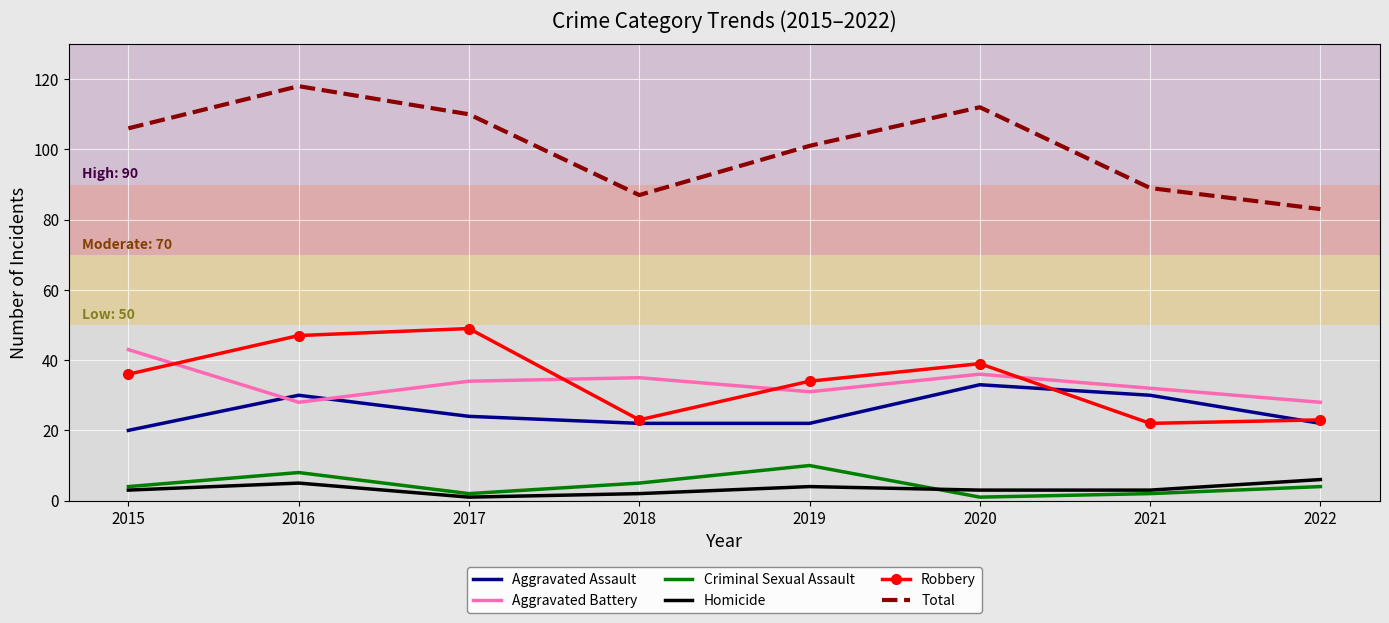

At which category is the sum across all series the highest?

2016